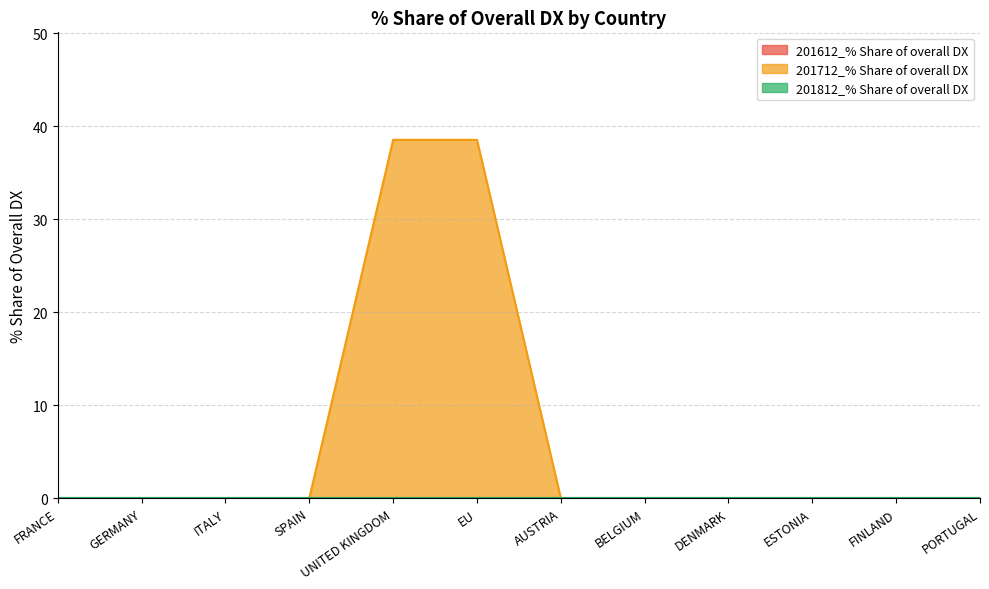

Reading left to right, transcribe all the data shown in this chart.

201612_% Share of overall DX: FRANCE=0.0	GERMANY=0.0	ITALY=0.0	SPAIN=0.0	UNITED KINGDOM=0.0	EU=0.0	AUSTRIA=0.0	BELGIUM=0.0	DENMARK=0.0	ESTONIA=0.0	FINLAND=0.0	PORTUGAL=0.0
201712_% Share of overall DX: FRANCE=0.0	GERMANY=0.0	ITALY=0.0	SPAIN=0.0	UNITED KINGDOM=38.5	EU=38.5	AUSTRIA=0.0	BELGIUM=0.0	DENMARK=0.0	ESTONIA=0.0	FINLAND=0.0	PORTUGAL=0.0
201812_% Share of overall DX: FRANCE=0.0	GERMANY=0.0	ITALY=0.0	SPAIN=0.0	UNITED KINGDOM=0.0	EU=0.0	AUSTRIA=0.0	BELGIUM=0.0	DENMARK=0.0	ESTONIA=0.0	FINLAND=0.0	PORTUGAL=0.0